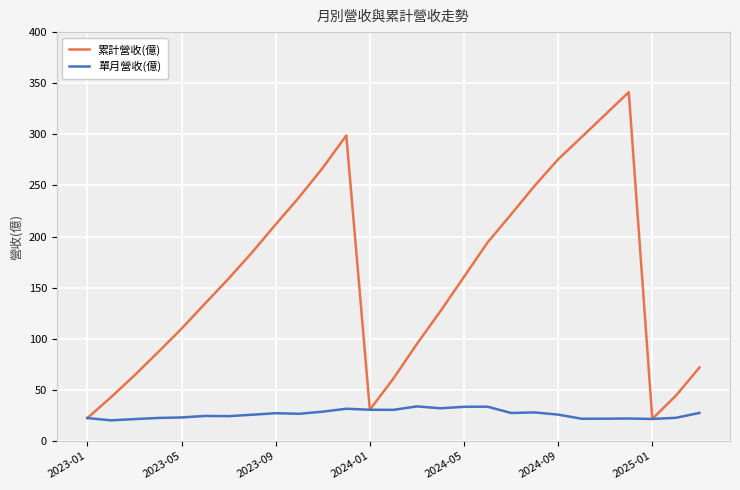

Which series has the widest spread of values?

累計營收(億)